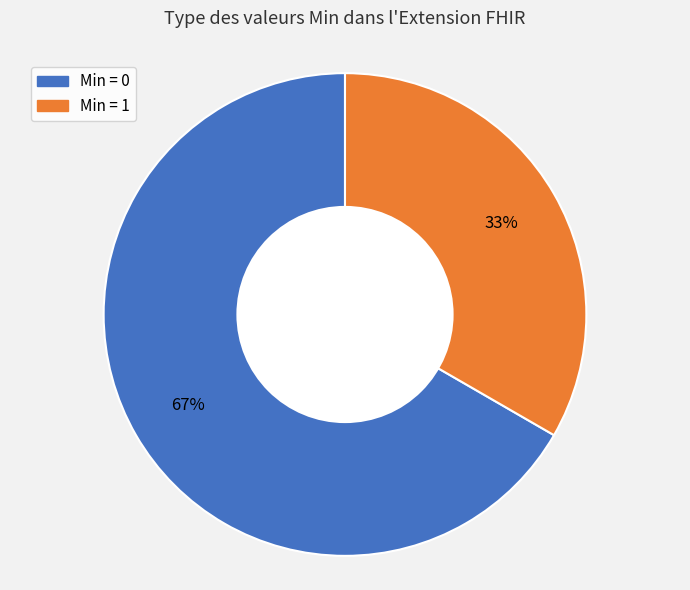

Which category accounts for the majority?

Min = 0